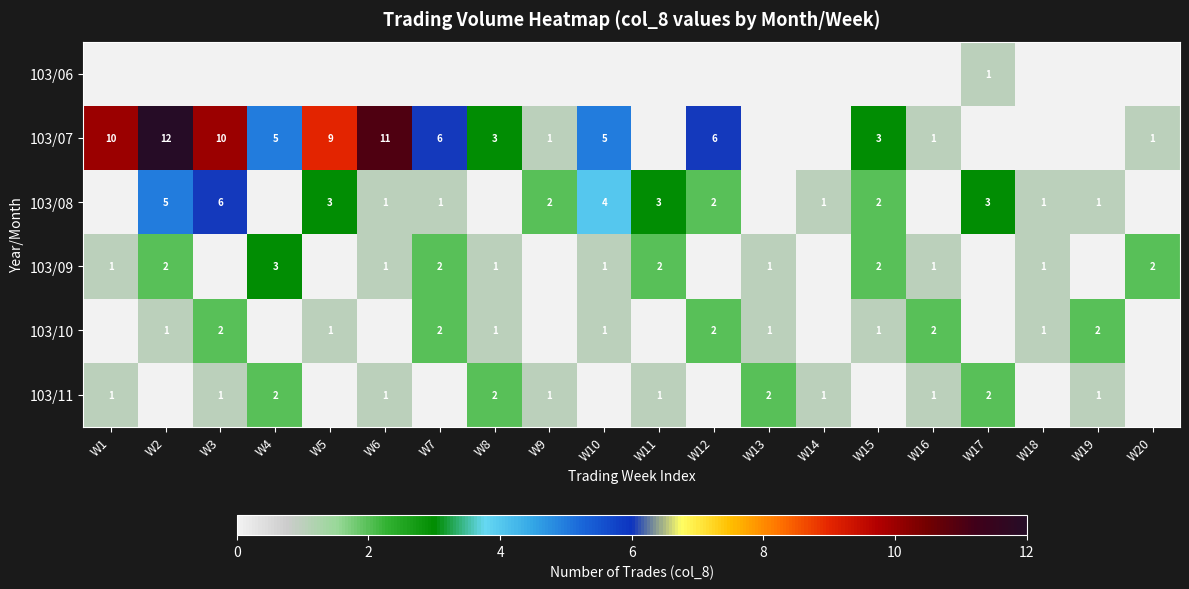

The 103/09 series shows 2 at W20. True or false?

True